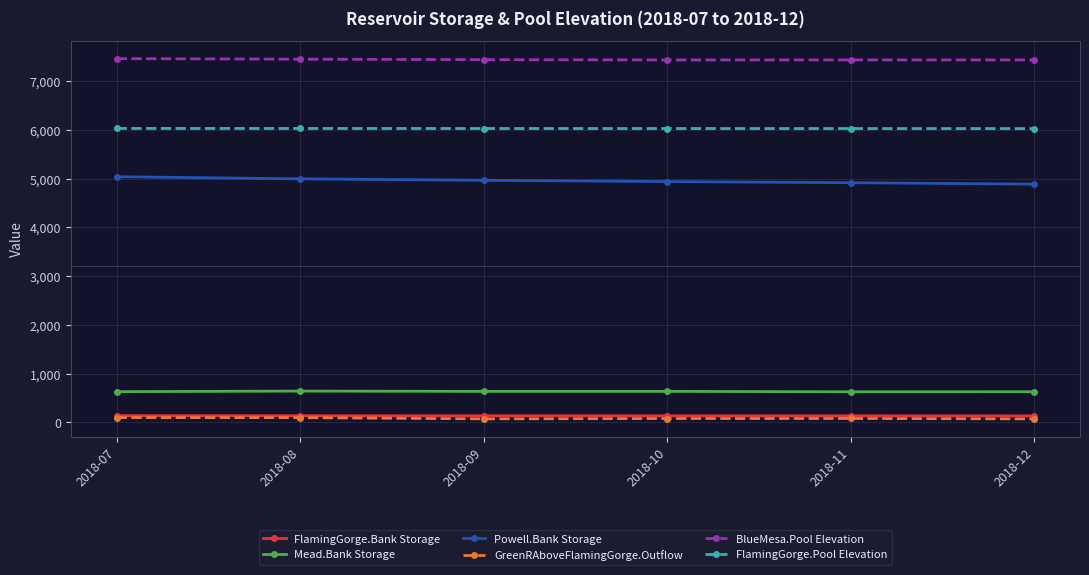

Count the number of data series in this chart.

6